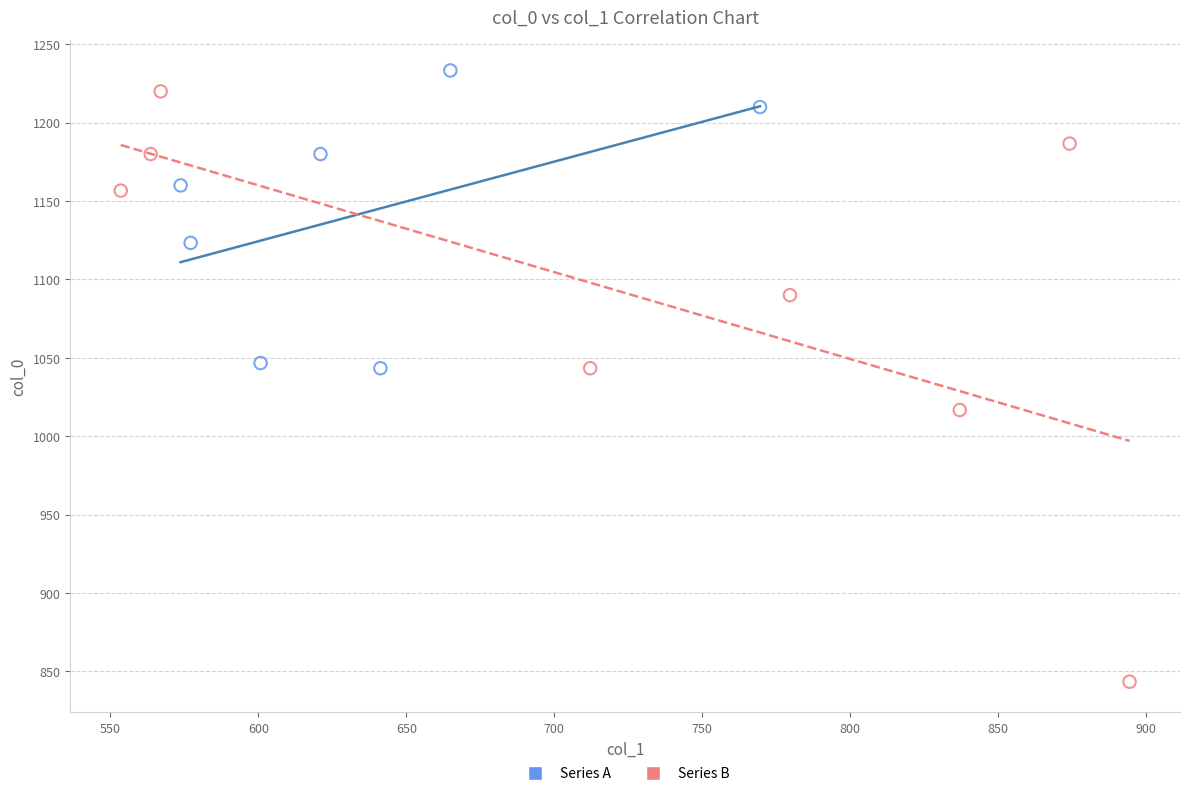

Which series has the largest Y range (max minus min)?

Series B